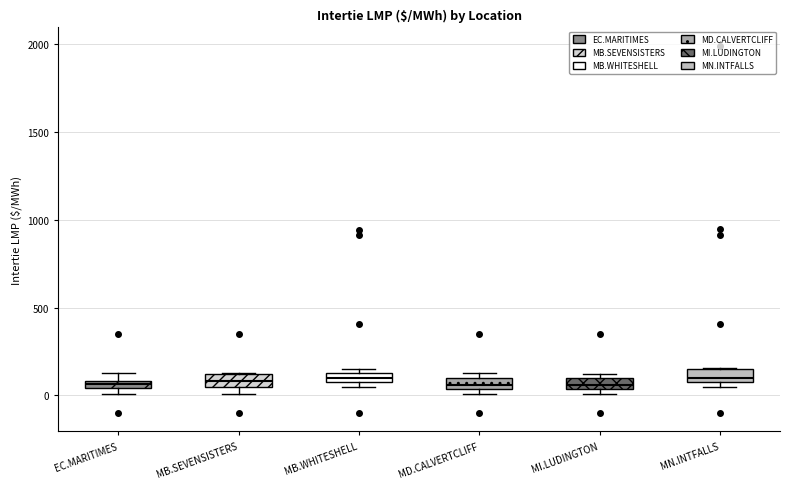

Where is the lower edge of the box for MB.WHITESHELL on the y-axis? The values are not printed on the chart, so give them approximately, as read against the axis.

100